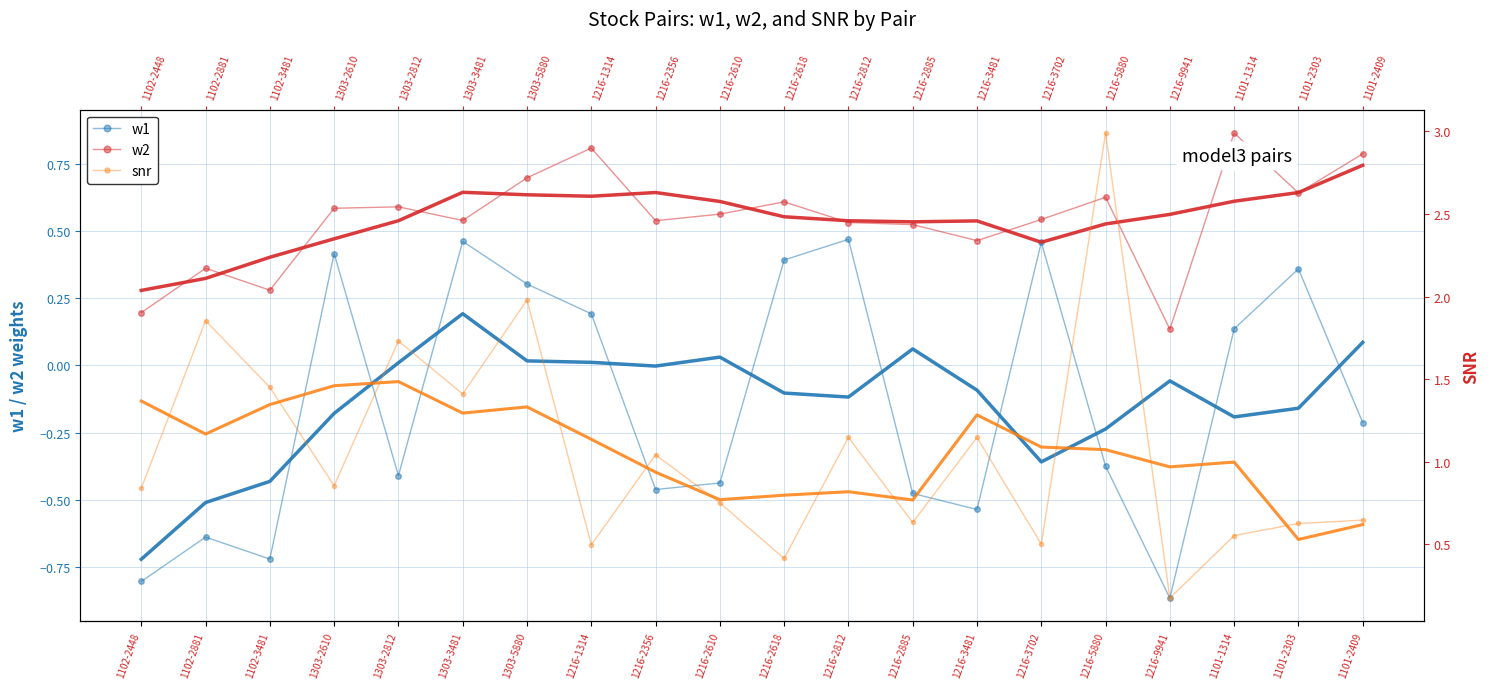

What is the spread (max minus min) of values at 1102-2448?

1.6